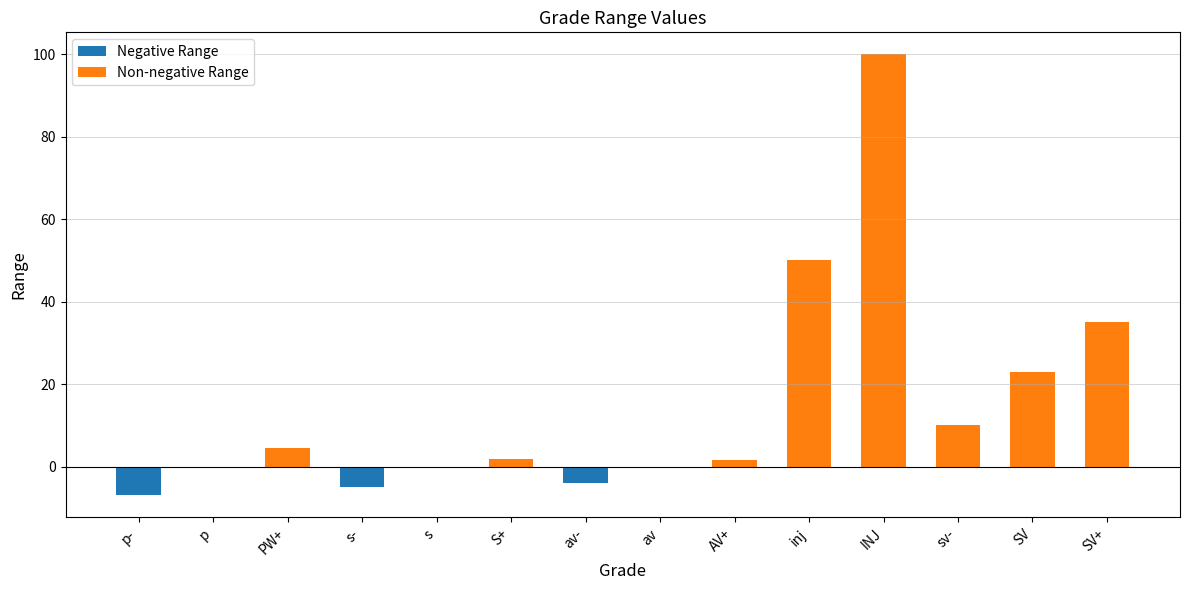

Where is the data nearest to the value 46?

inj